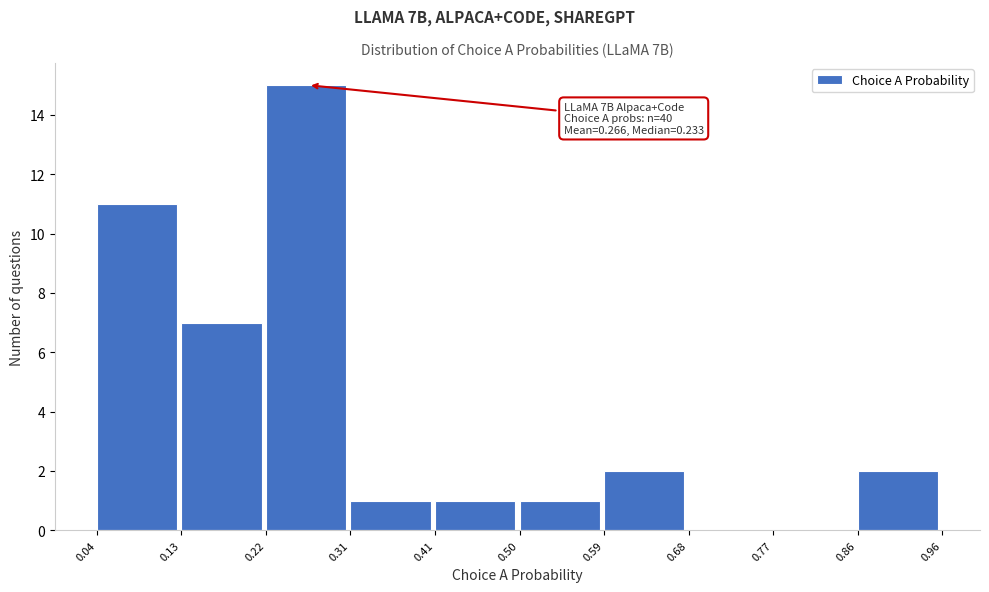

Which range on the x-axis has the tallest bar?

0.22 to 0.31